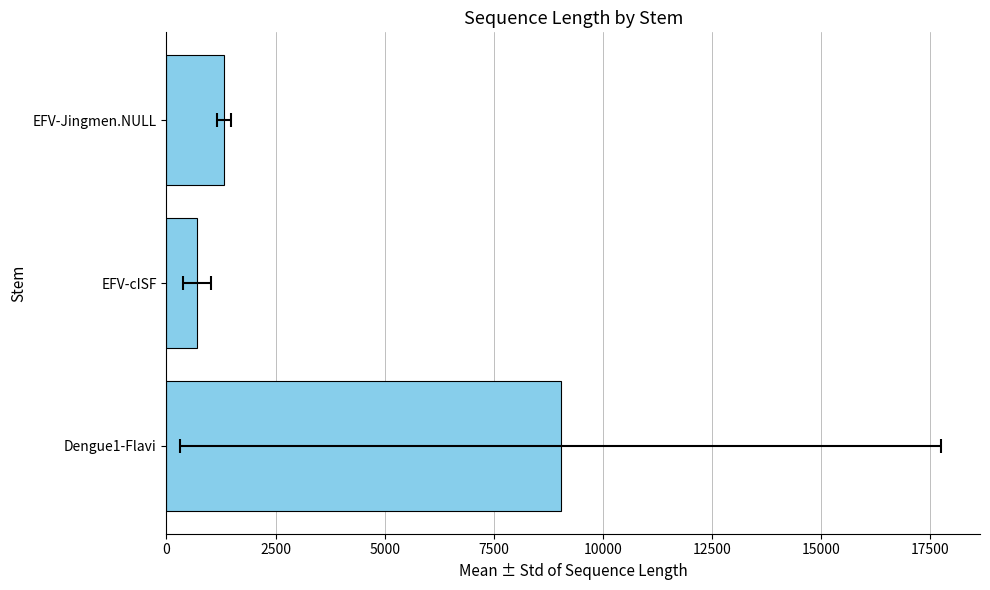

What is the maximum value shown in the chart?

9037.0